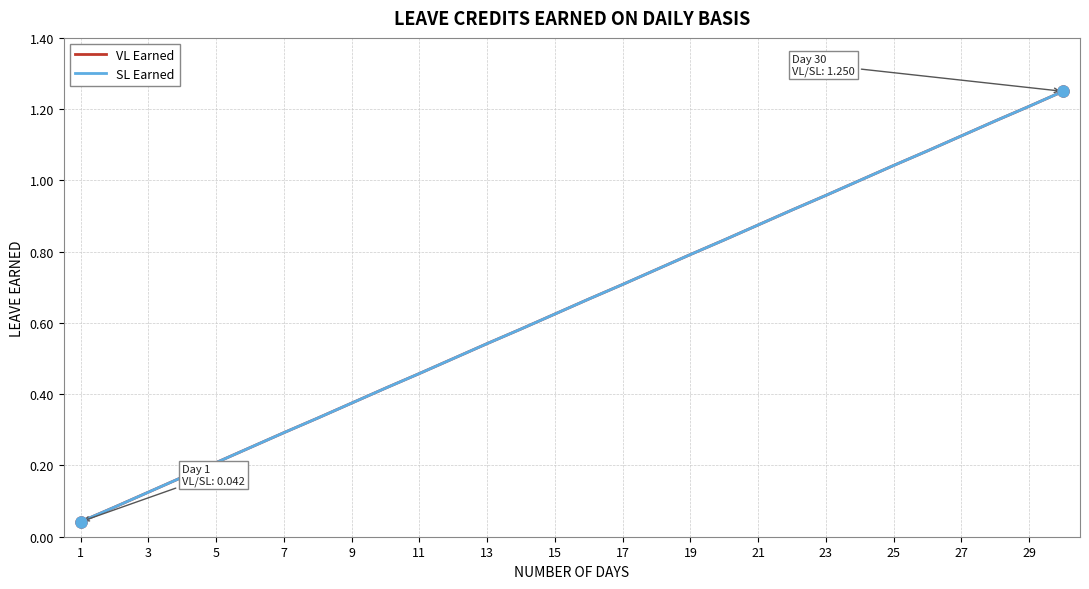

Rank the series by their maximum value, from highest to lowest.

VL Earned, SL Earned